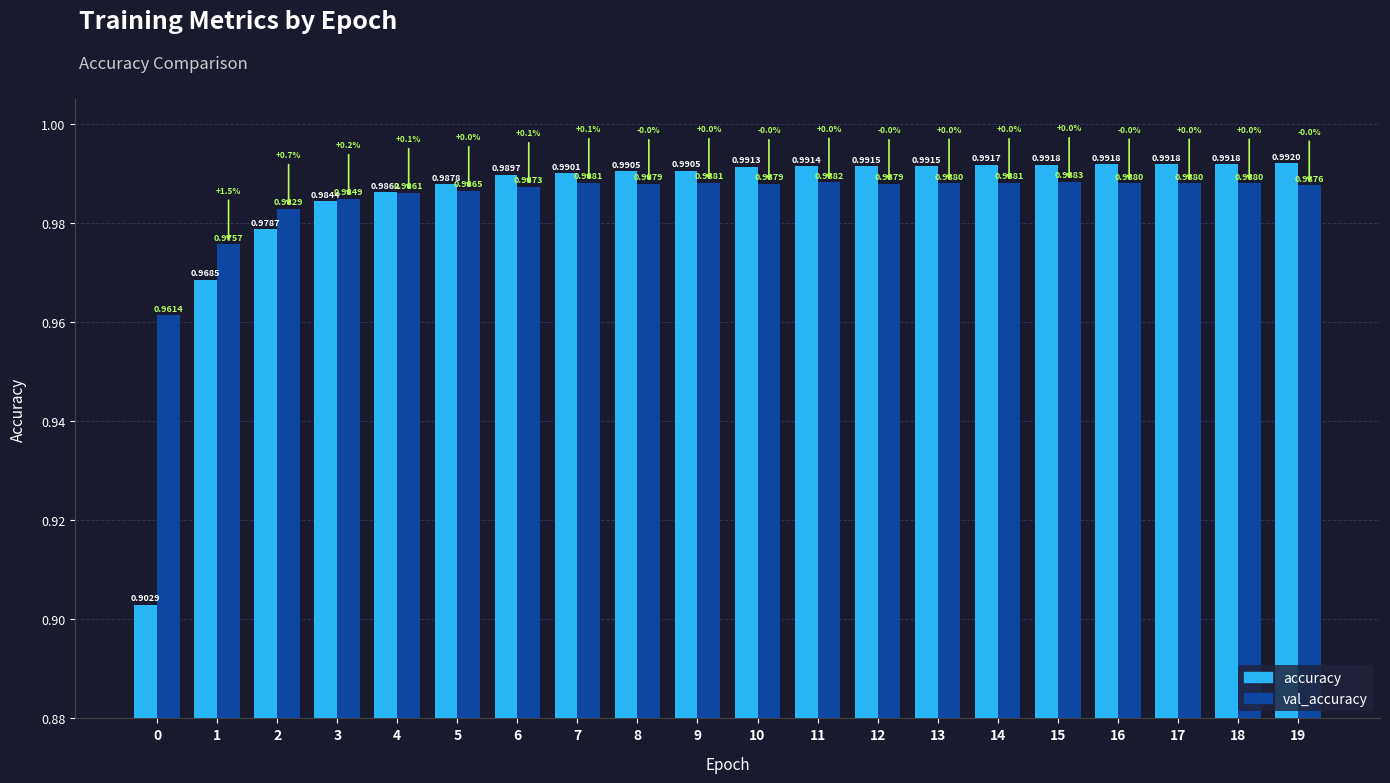

What is the smallest value displayed?

0.9